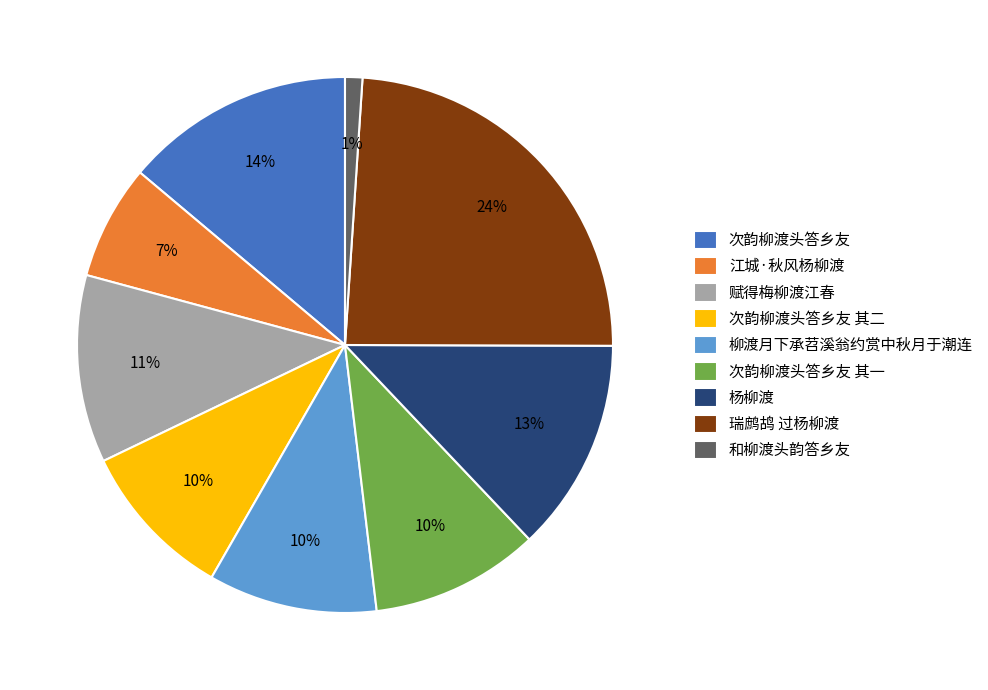

Is there any slice that represents more than half of the pie?

No